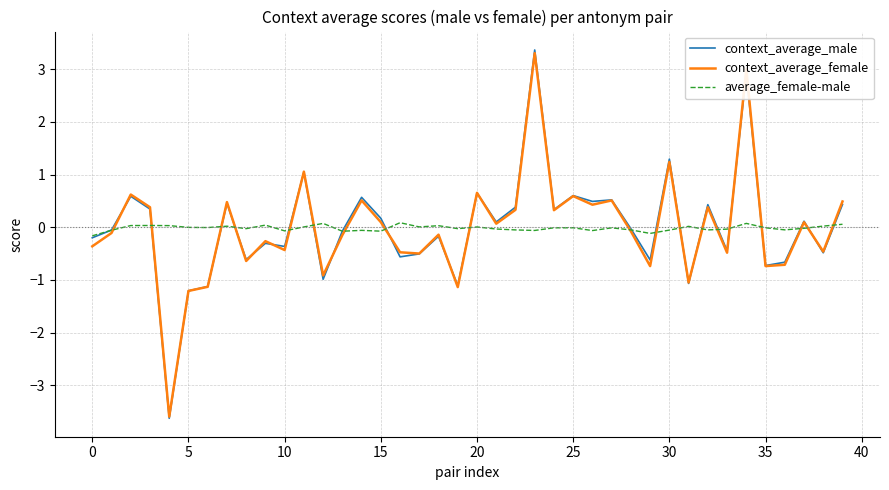

Which series has the largest range (max minus min)?

context_average_male